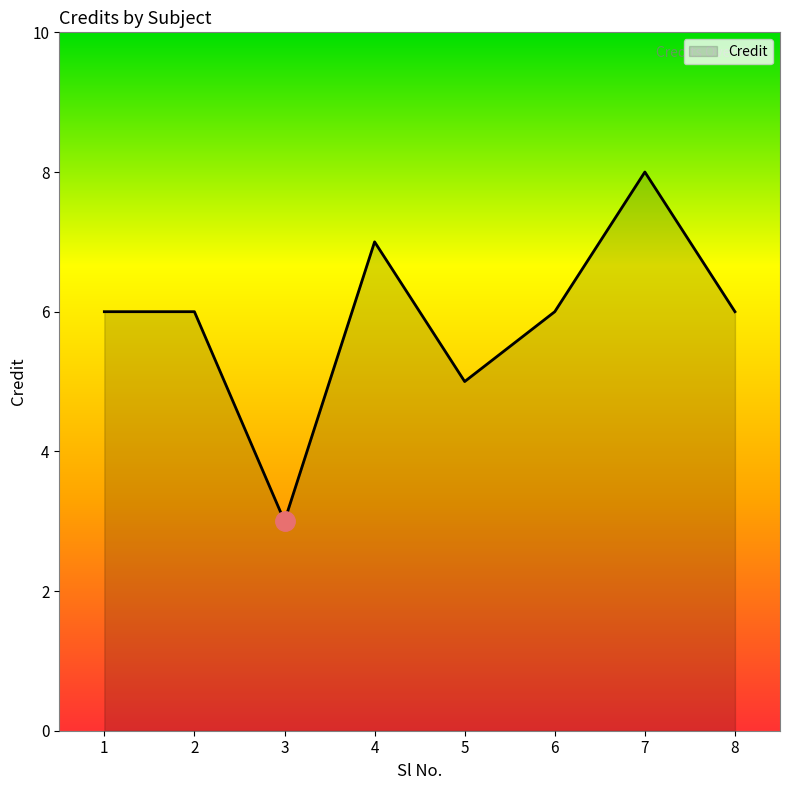

Which category has the highest value across all series?

7